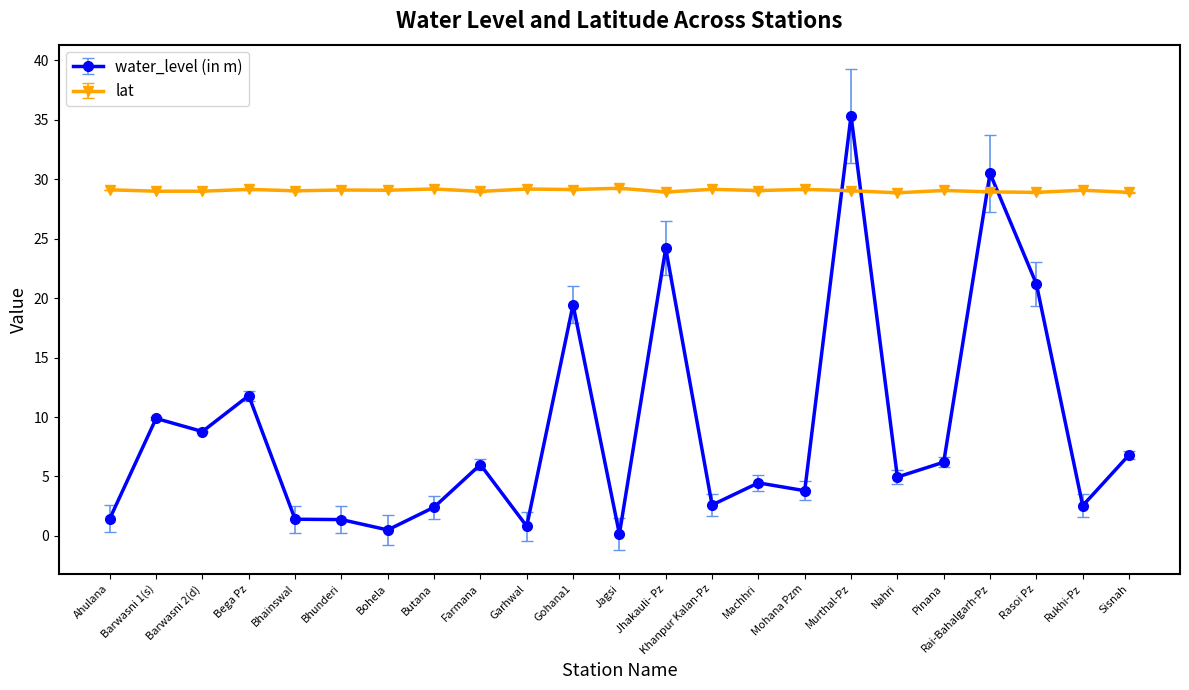

What are all the series names shown in the legend?

water_level (in m), lat